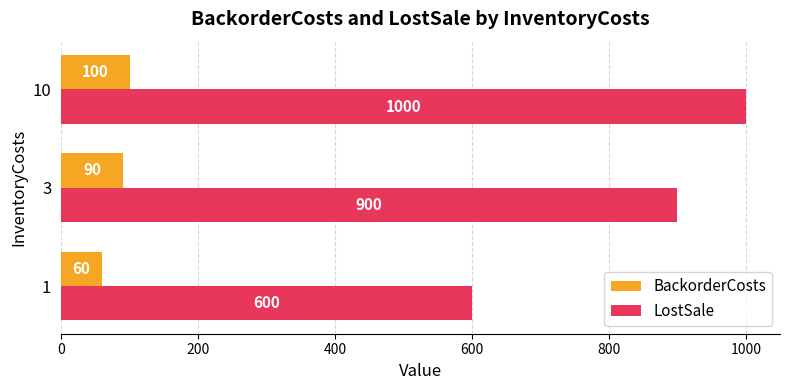

Which series has the largest total across all categories?

LostSale